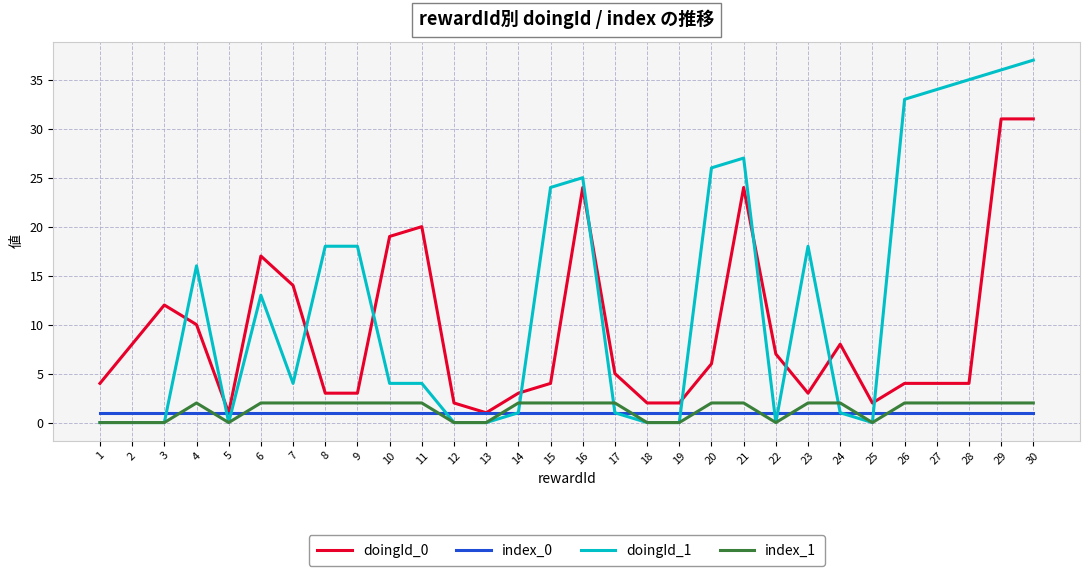

What is the average value of the index_0 series?

1